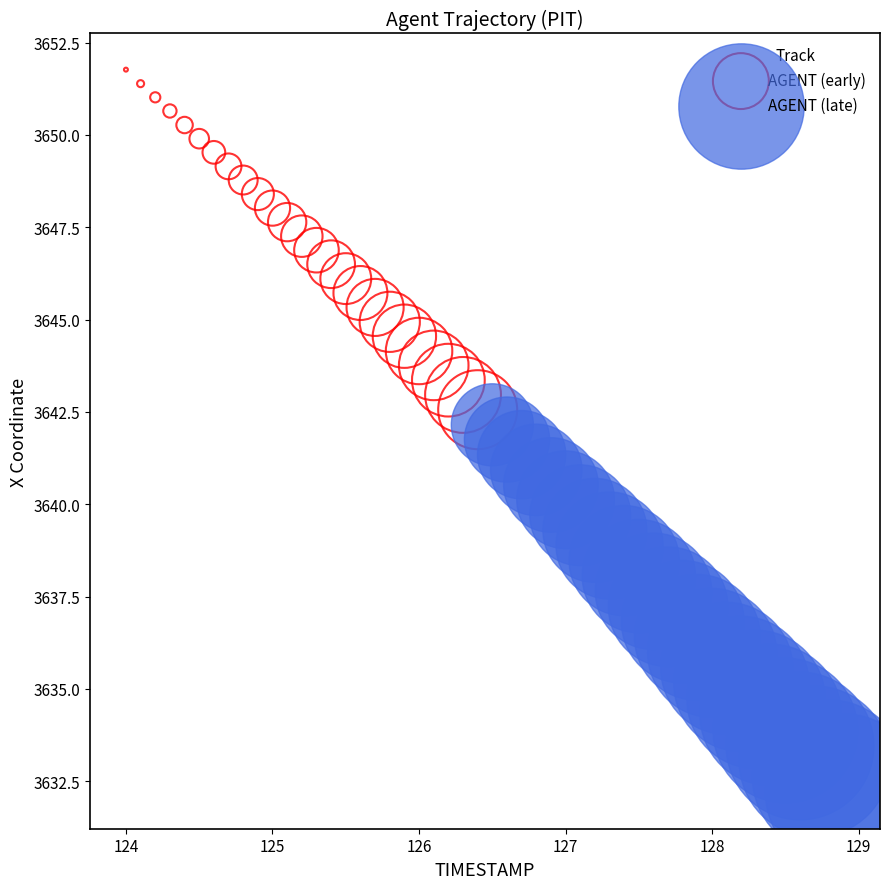

Which series has the largest Y range (max minus min)?

AGENT (late)